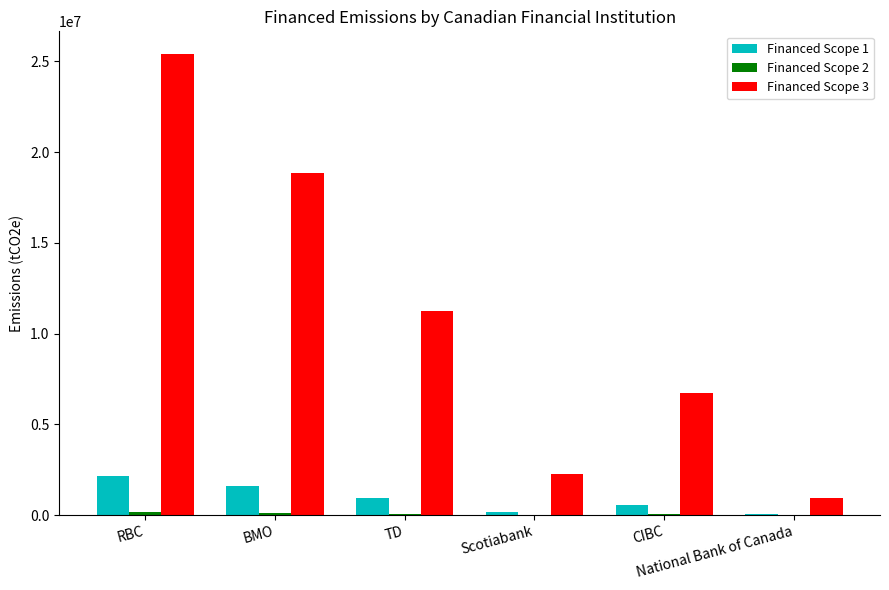

Which series has the largest total across all categories?

Financed Scope 3